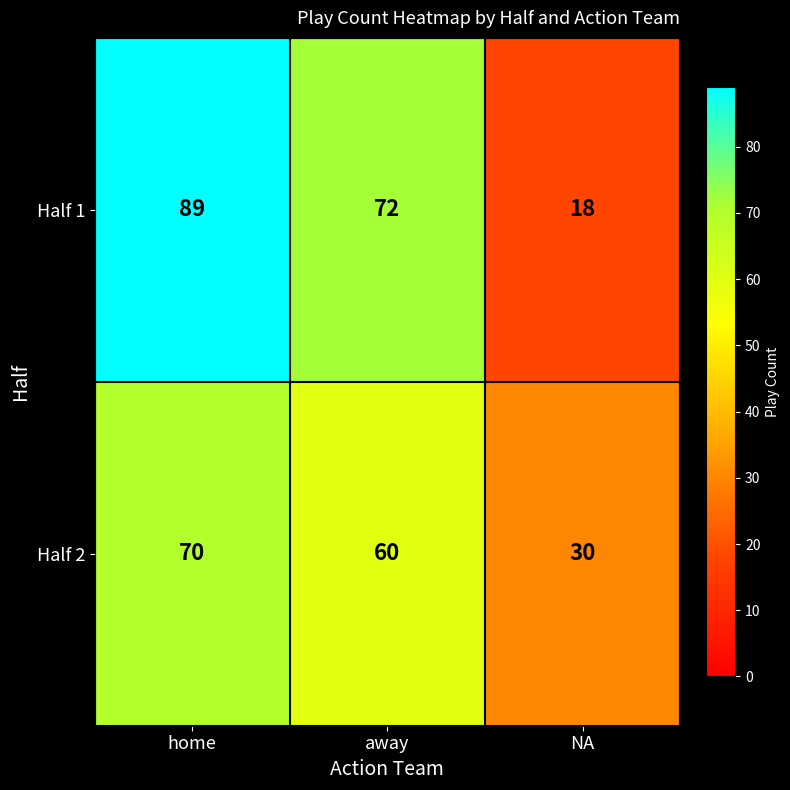

What is the difference between the Half 2 values at NA and away?

30